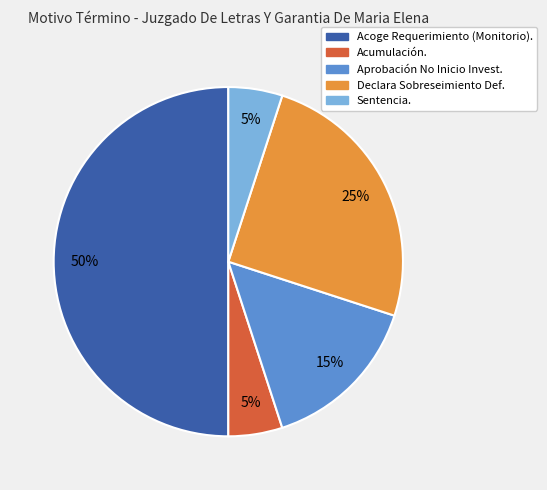

To the nearest percent, what is the difference between the largest and smallest slice percentages?

45%